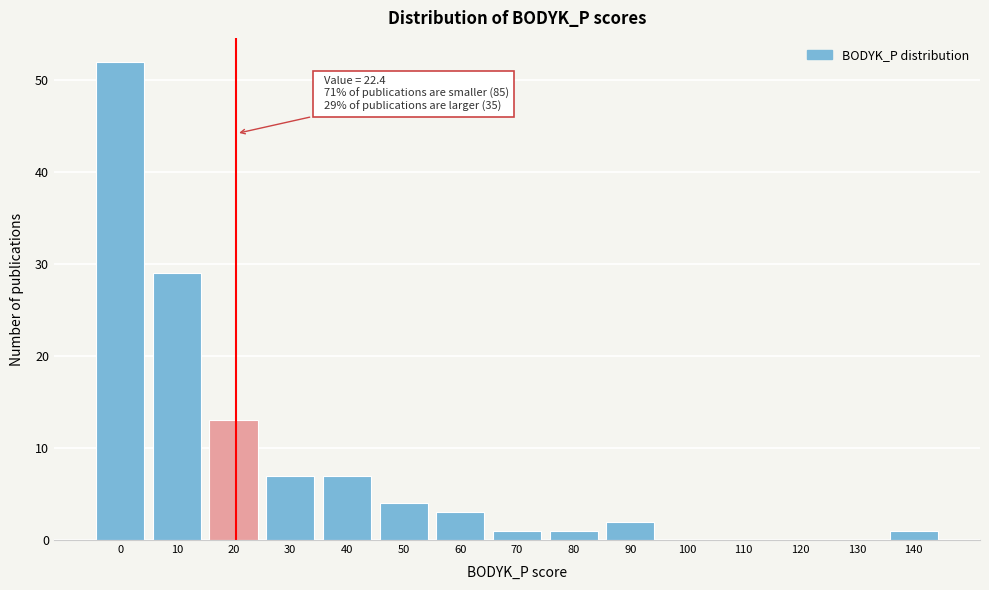

Reading left to right, extract all data points from this chart.

0=52	10=29	20=13	30=7	40=7	50=4	60=3	70=1	80=1	90=2	100=0	110=0	120=0	130=0	140=1